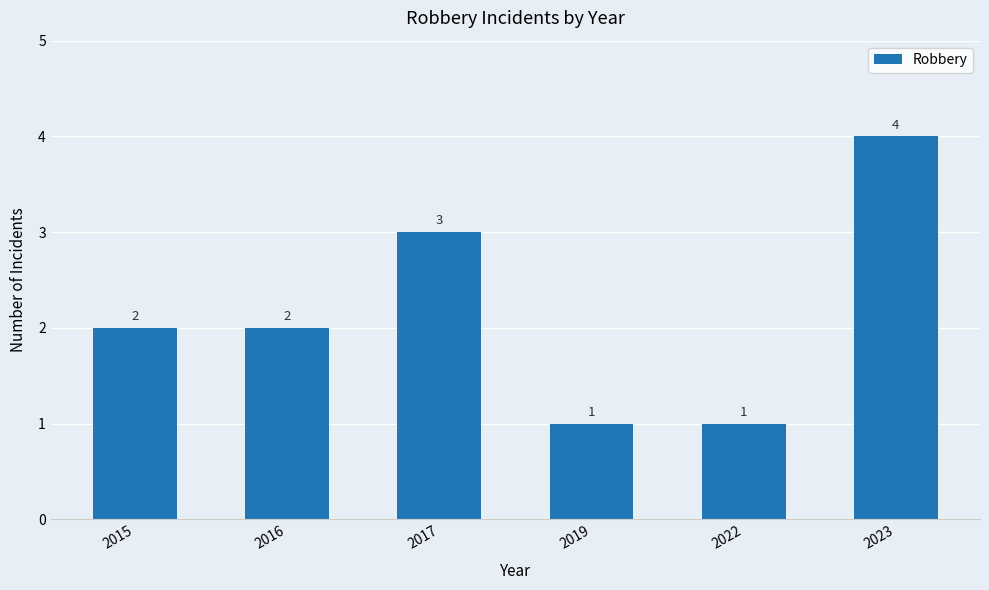

How many values are between 1 and 3?

5